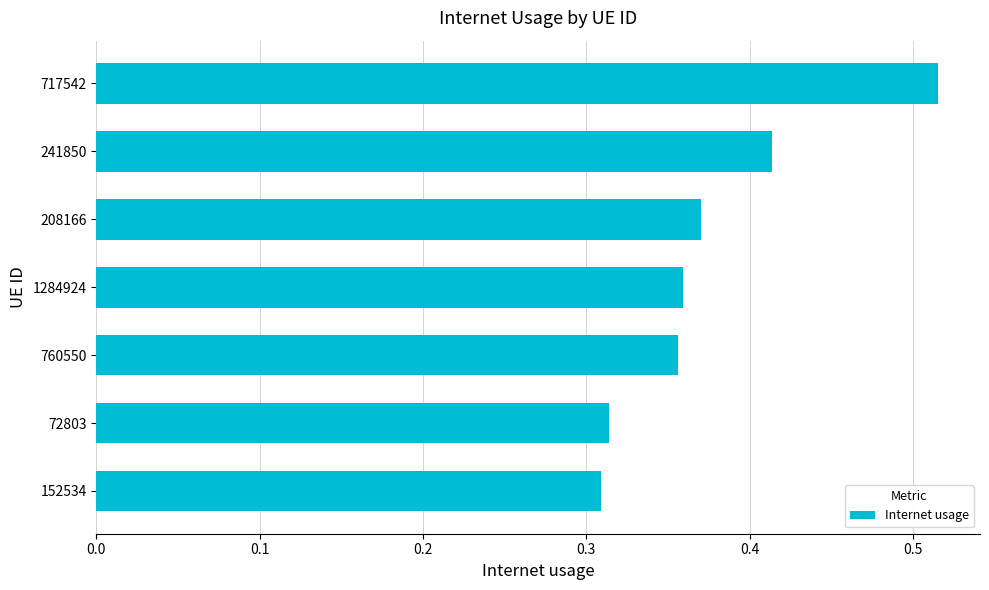

Count the values in the range 0 to 1.

7